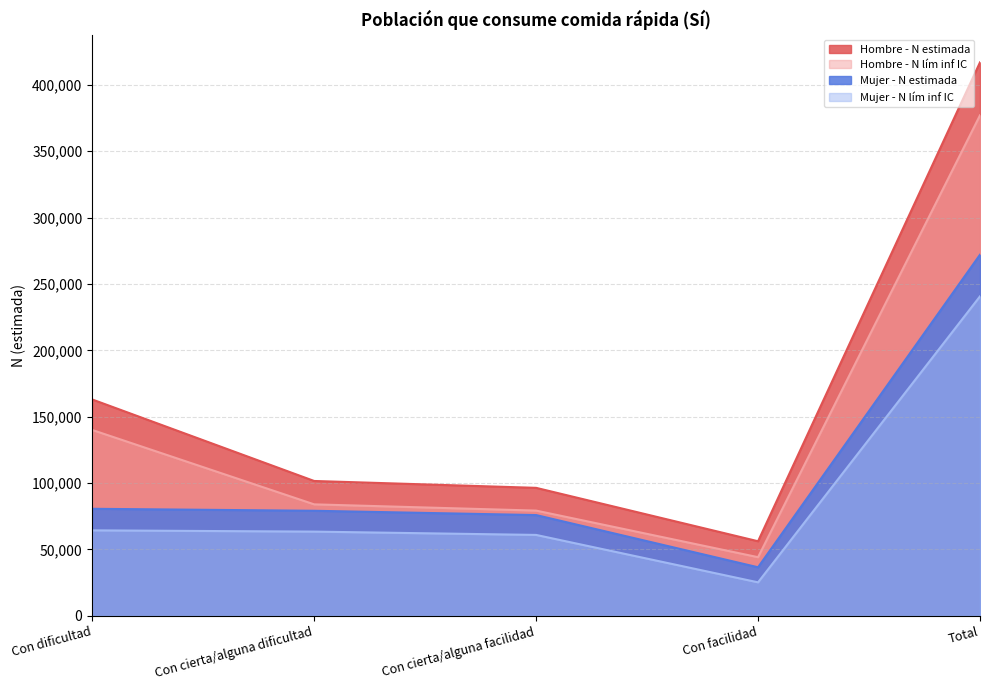

Where is Mujer - N lím inf IC nearest to the value 132917?

Con dificultad